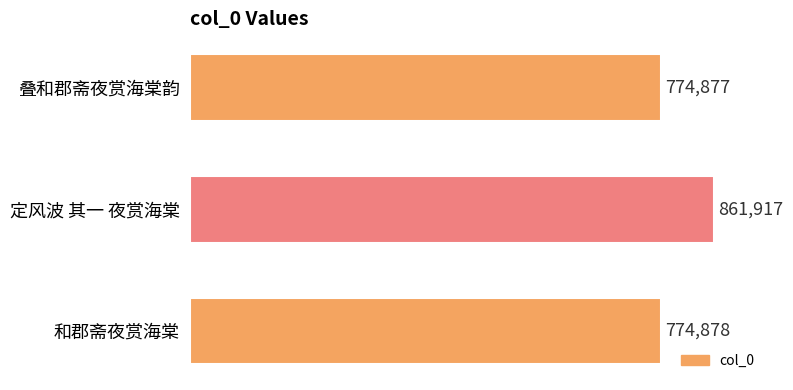

What is the sum of all values?

2411672